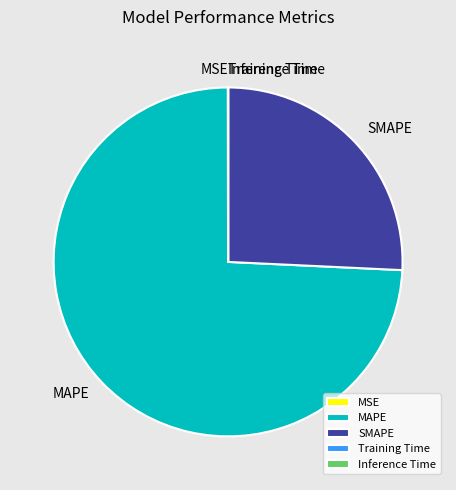

Does MAPE represent more than half of the total?

Yes